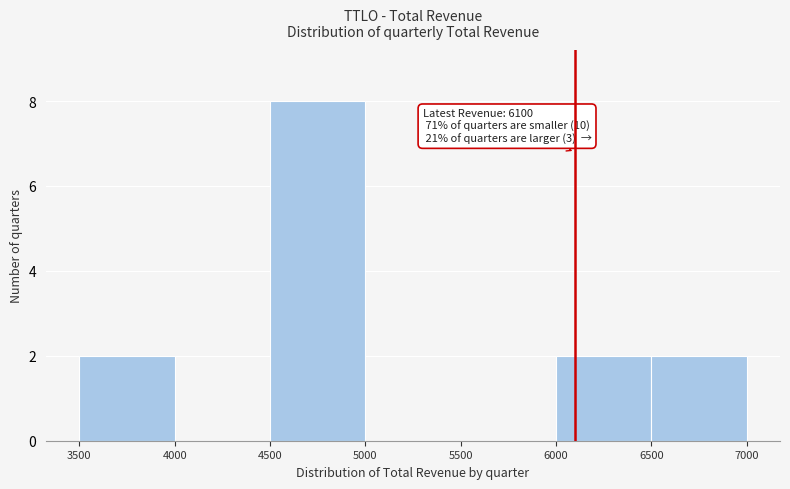

Which range on the x-axis has the tallest bar?

4500 to 5000